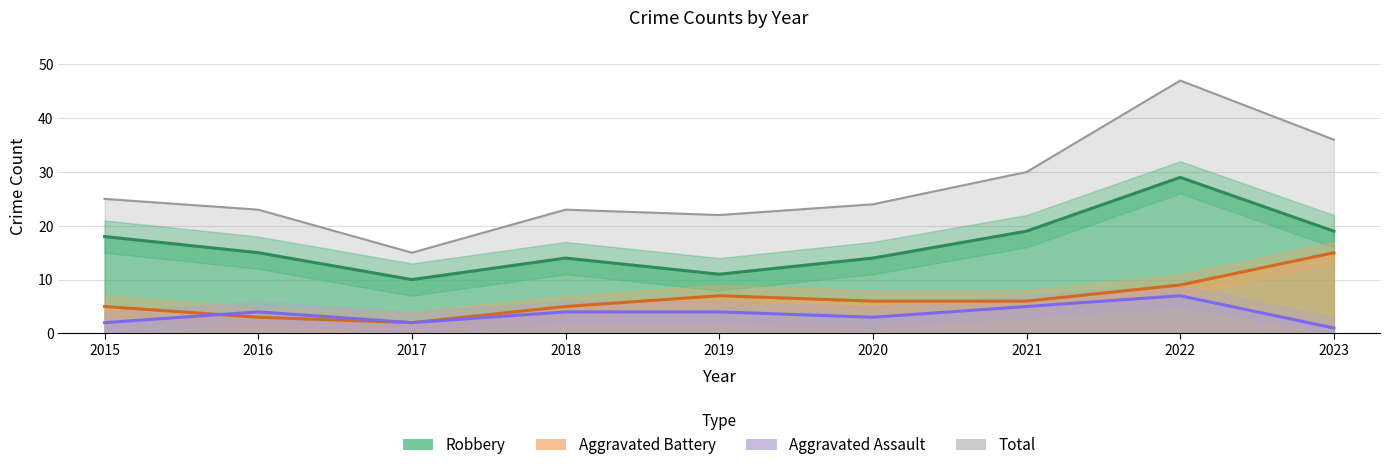

What is the maximum value for Aggravated Assault?

7